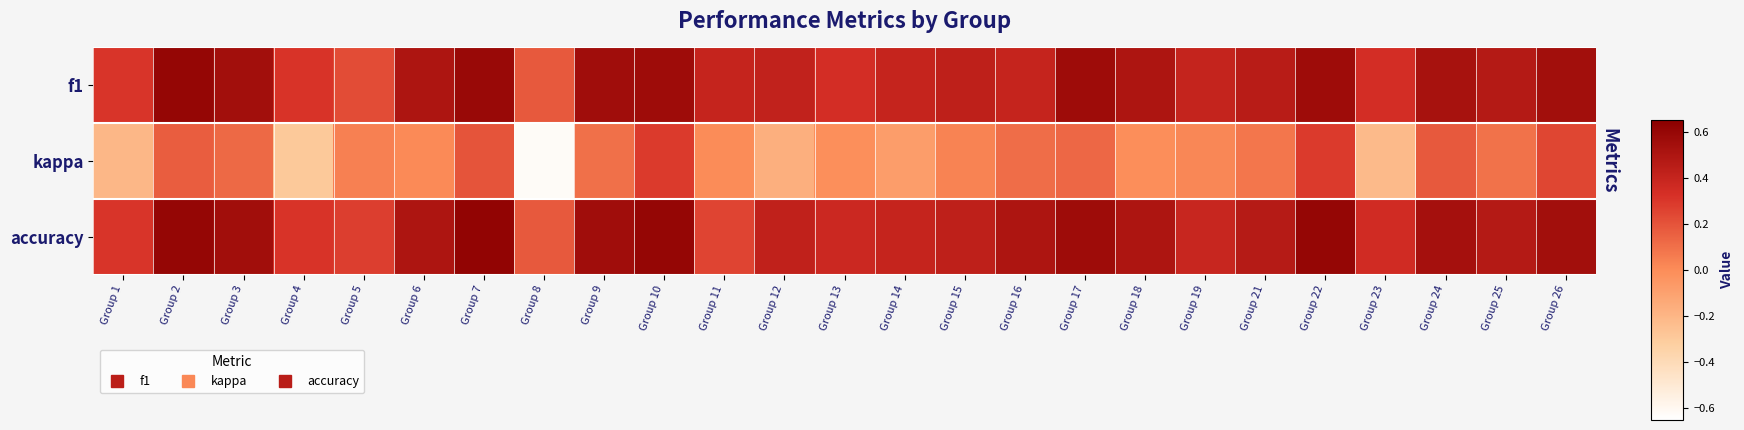

At which category does the chart reach its peak across all series?

Group 7